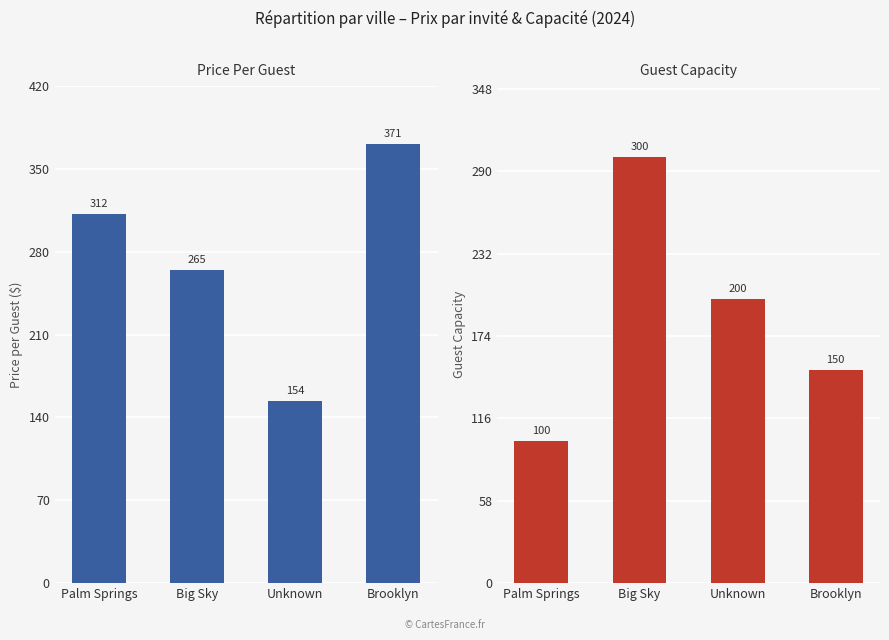

Which series has the largest range (max minus min)?

price per guest